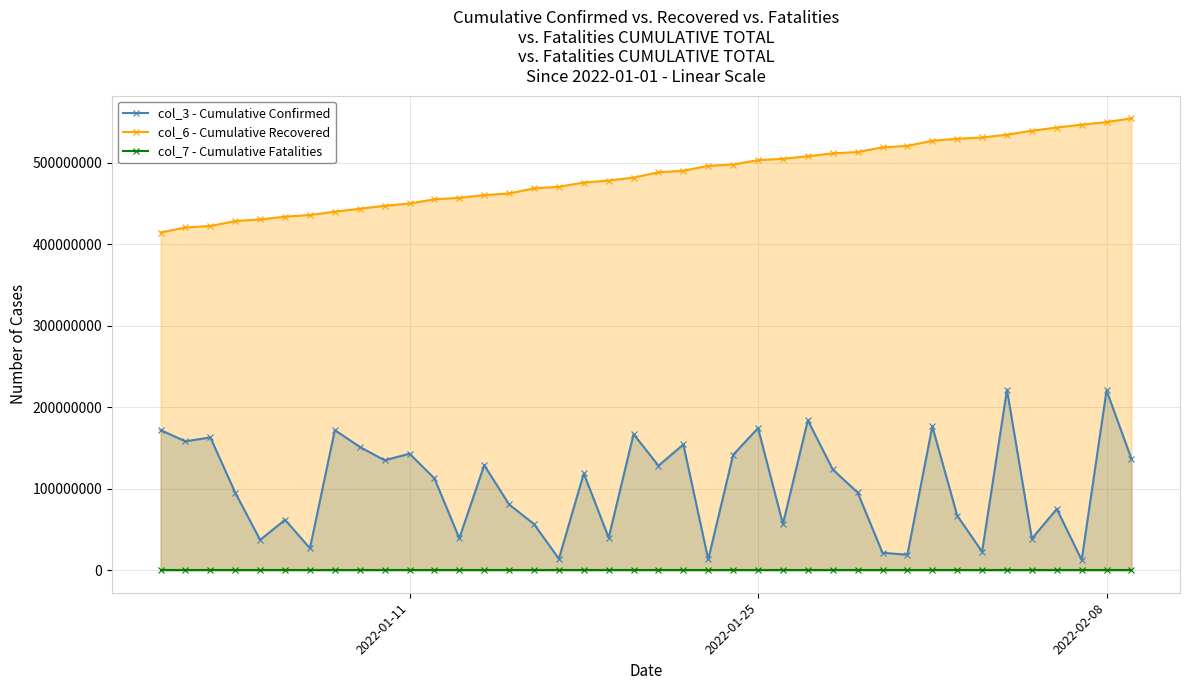

How many data points does each series have?

40